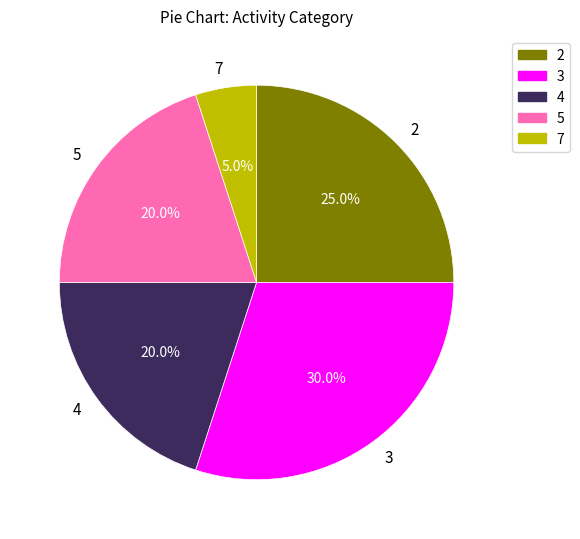

Does 4 represent more than half of the total?

No